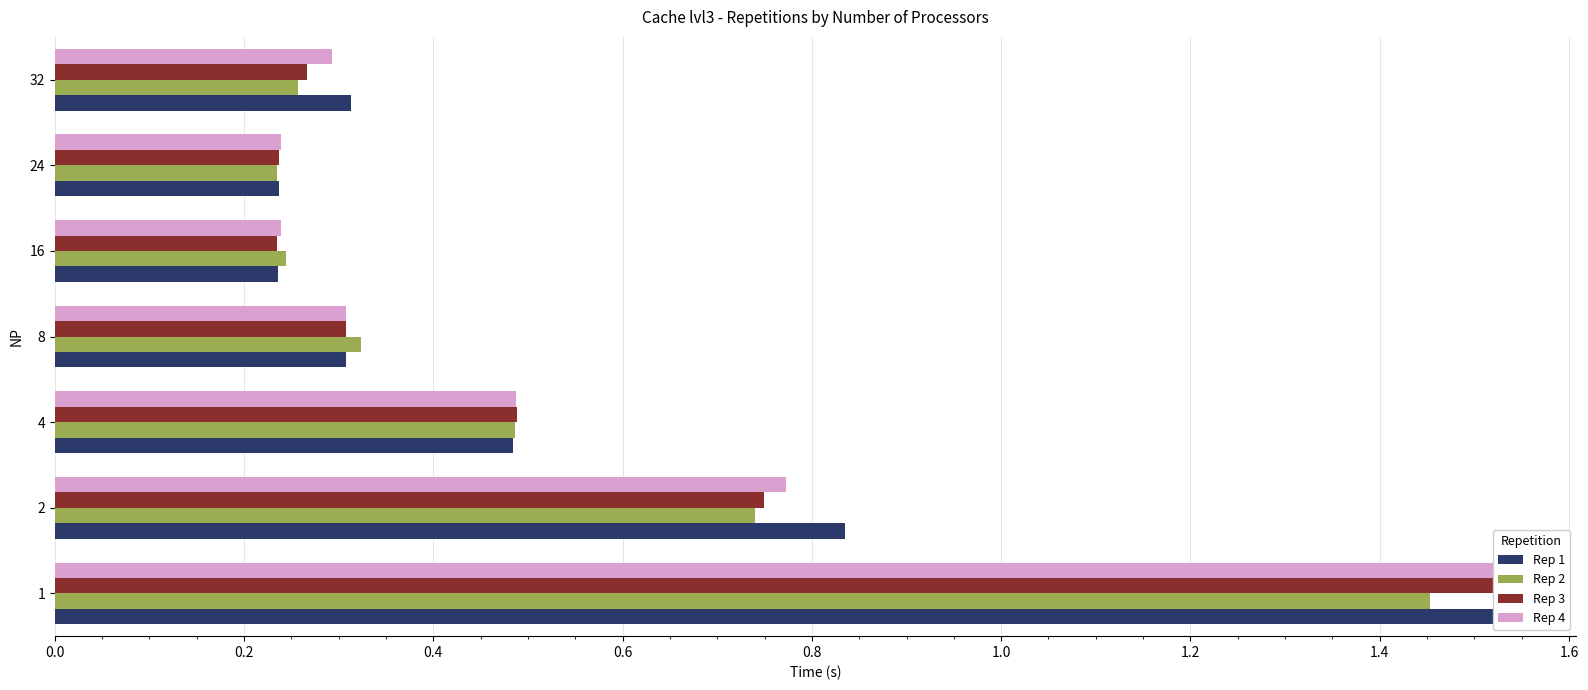

What is the label of the 2nd bar from the right?

1.0